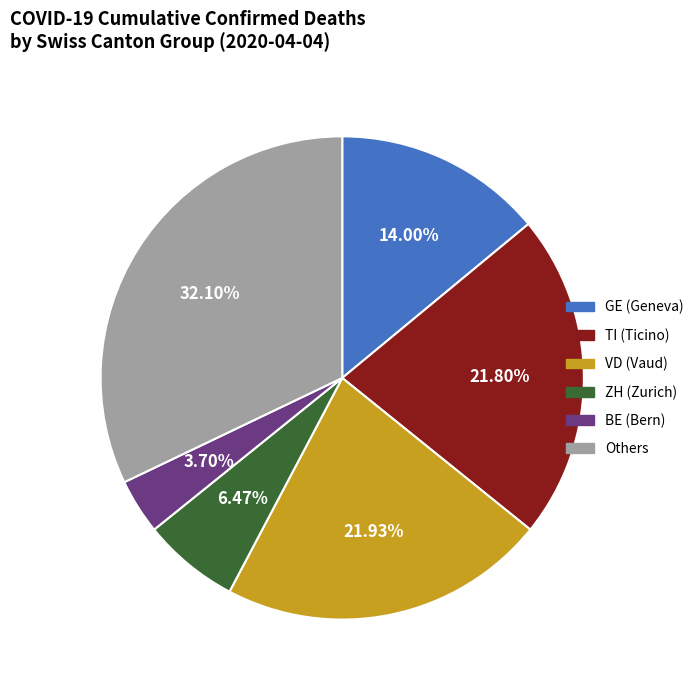

Is there any slice that represents more than half of the pie?

No